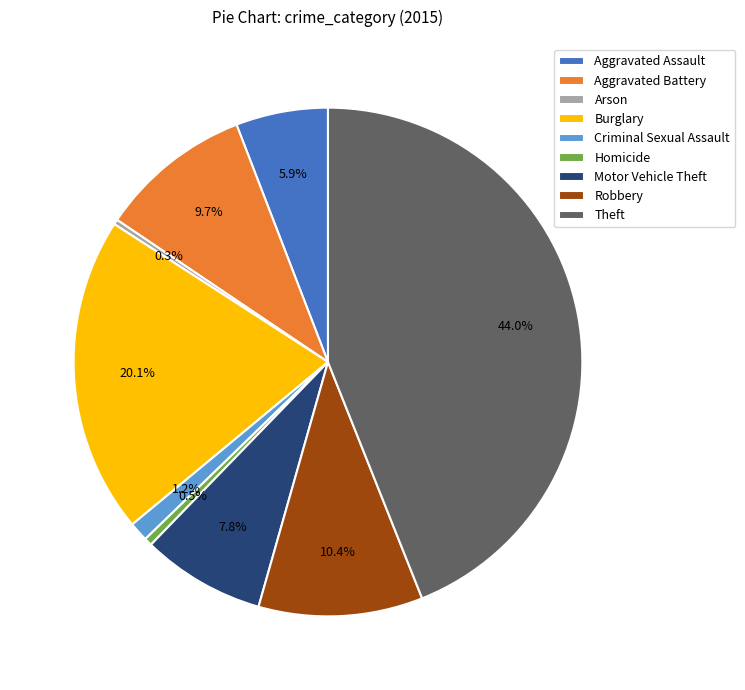

True or false: Theft accounts for 31% of the total.

False